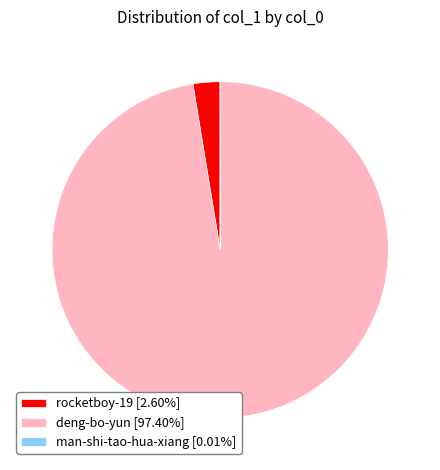

Is the sum of deng-bo-yun [97.40%] and rocketboy-19 [2.60%] greater than half?

Yes